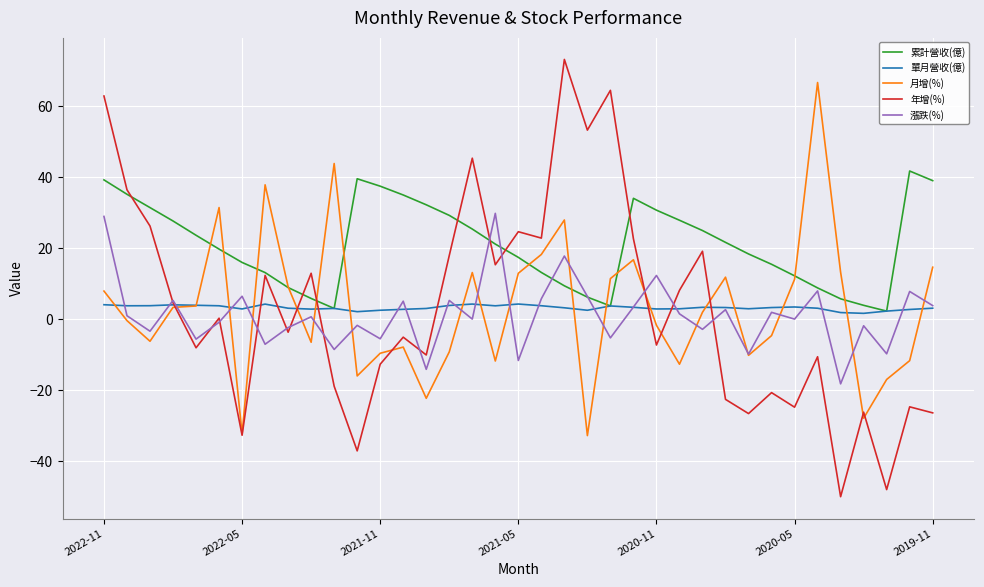

List the series in order of their peak value, highest first.

年增(%), 月增(%), 累計營收(億), 漲跌(%), 單月營收(億)